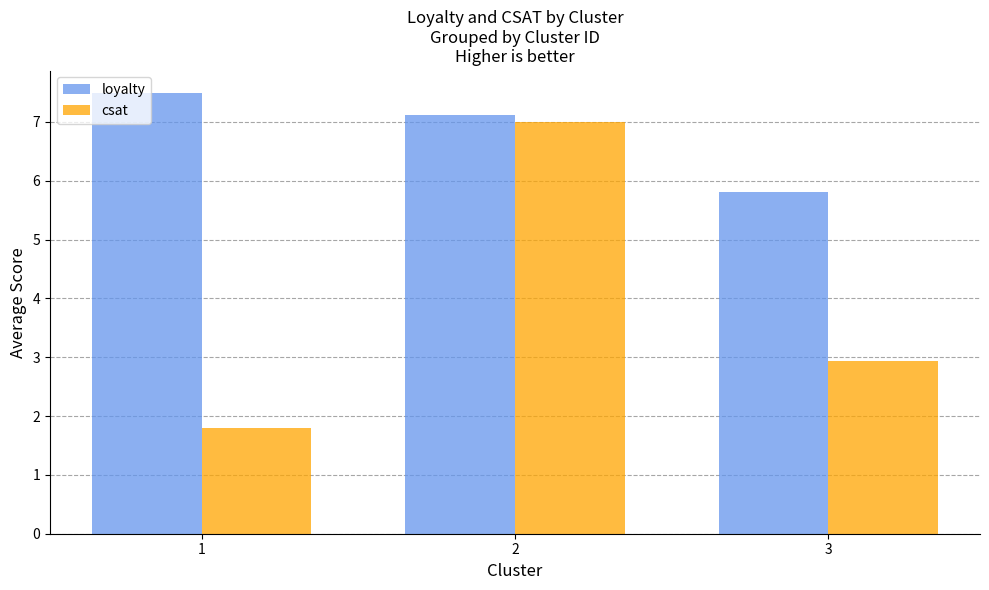

What is the difference between the maximum and minimum values in the csat series?

5.2